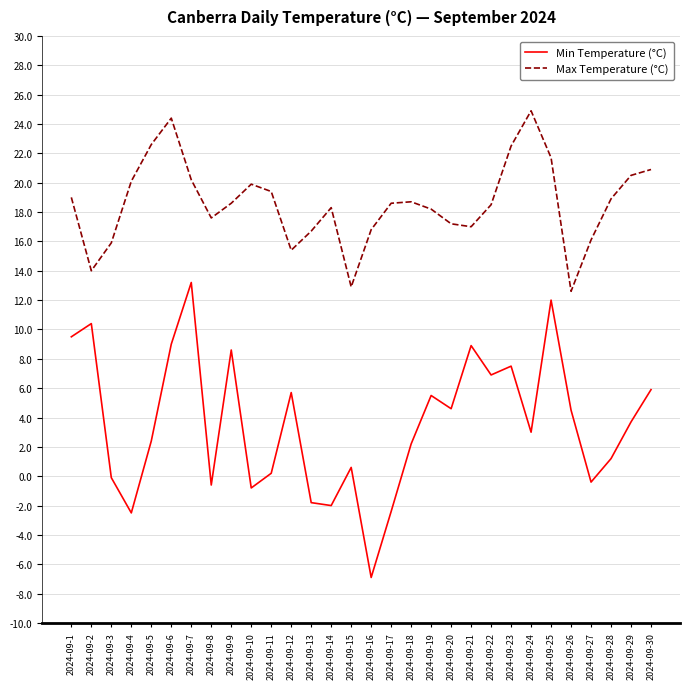

Between 2024-09-20 and 2024-09-28, which series saw the biggest shift?

Min Temperature (°C)